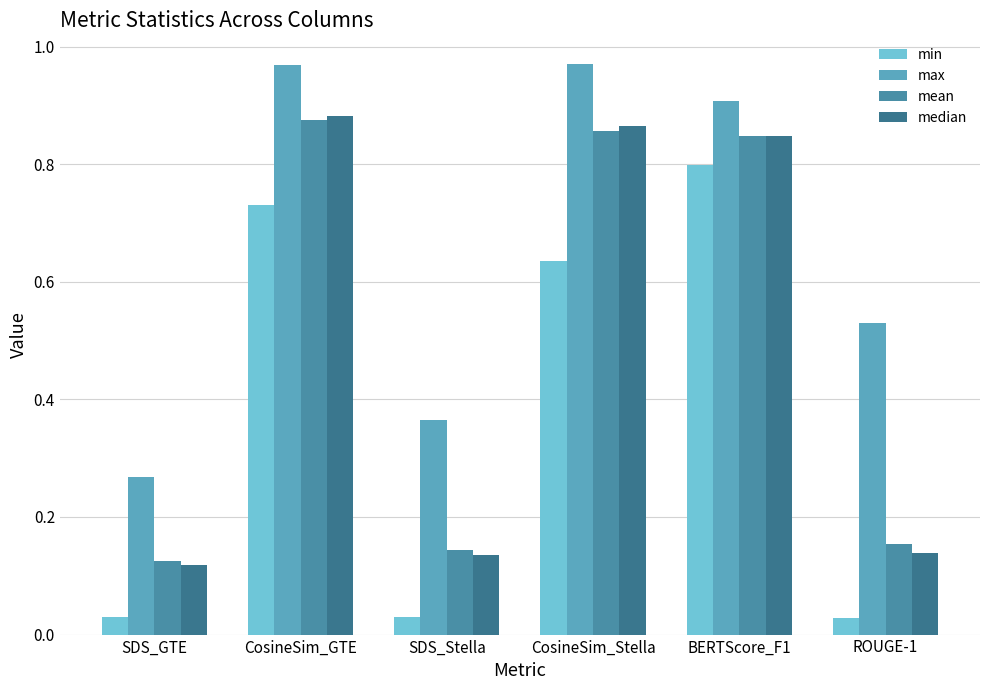

Reading right to left, extract all data points from this chart.

min: ROUGE-1=0.0	BERTScore_F1=0.8	CosineSim_Stella=0.6	SDS_Stella=0.0	CosineSim_GTE=0.7	SDS_GTE=0.0
max: ROUGE-1=0.5	BERTScore_F1=0.9	CosineSim_Stella=1.0	SDS_Stella=0.4	CosineSim_GTE=1.0	SDS_GTE=0.3
mean: ROUGE-1=0.2	BERTScore_F1=0.8	CosineSim_Stella=0.9	SDS_Stella=0.1	CosineSim_GTE=0.9	SDS_GTE=0.1
median: ROUGE-1=0.1	BERTScore_F1=0.8	CosineSim_Stella=0.9	SDS_Stella=0.1	CosineSim_GTE=0.9	SDS_GTE=0.1